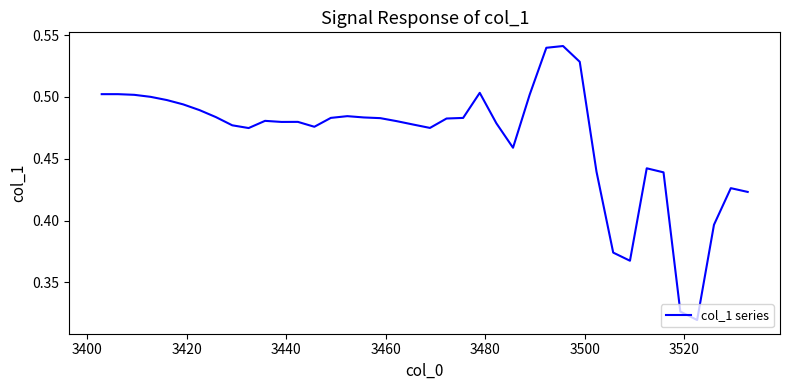

Is this an area chart (filled region under the line)?

No